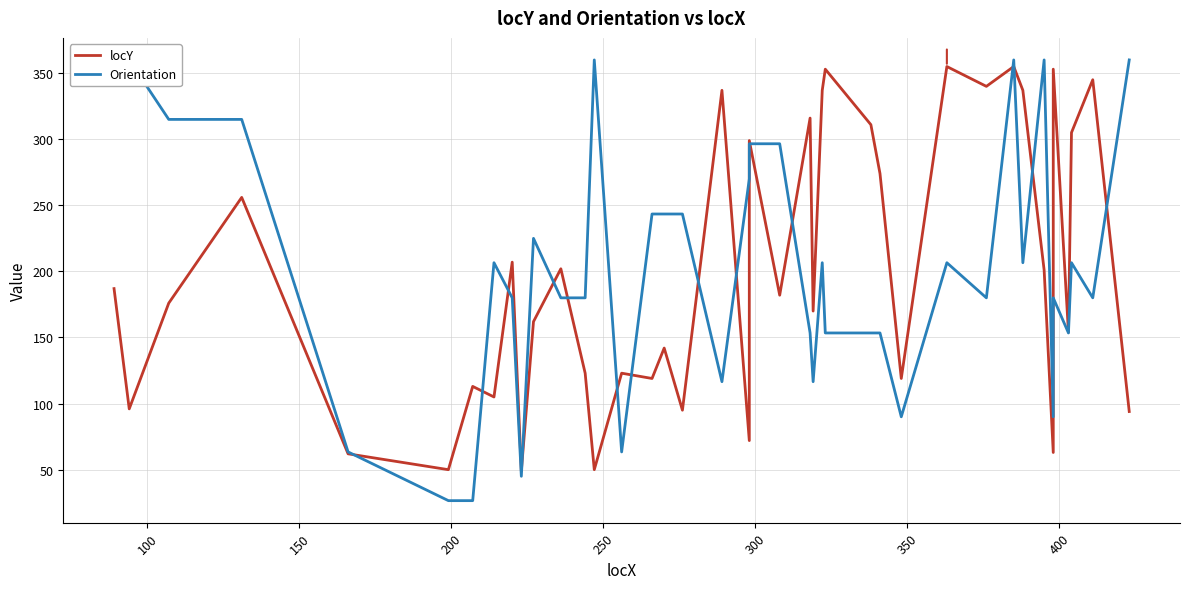

What is the average value of the Orientation series?

203.2